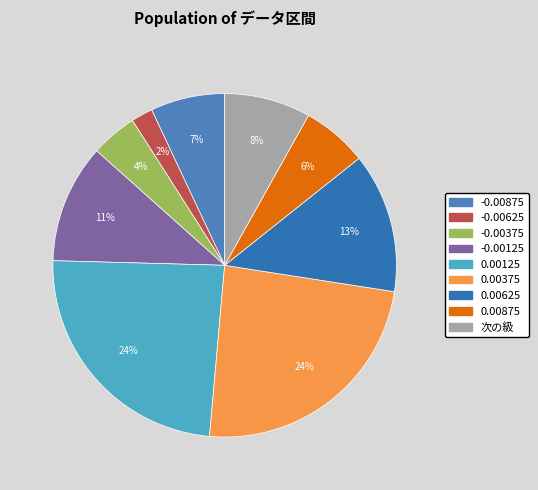

To the nearest percent, what is the average slice percentage?

11%